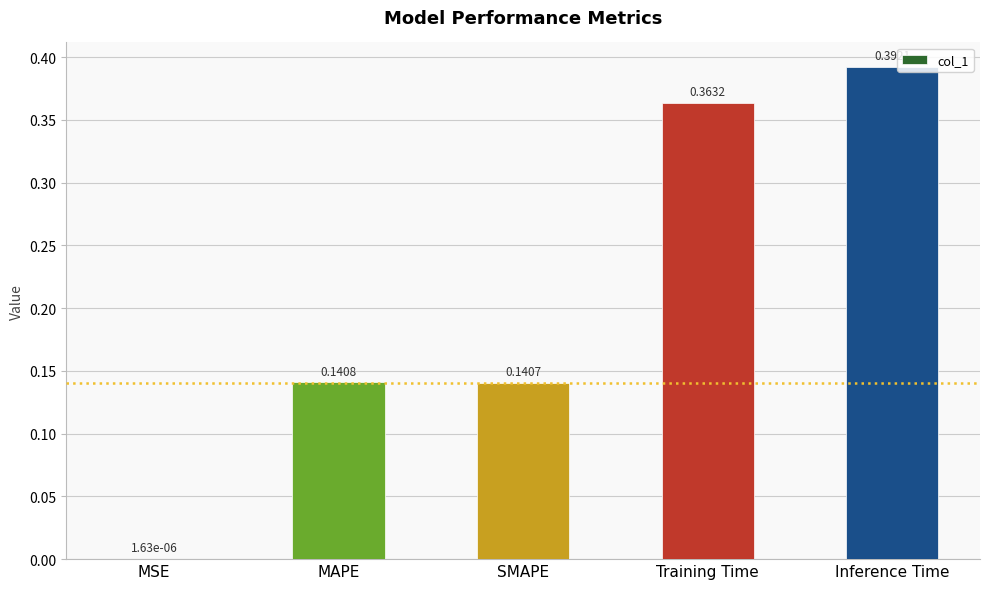

At which category does the chart reach its peak across all series?

Inference Time